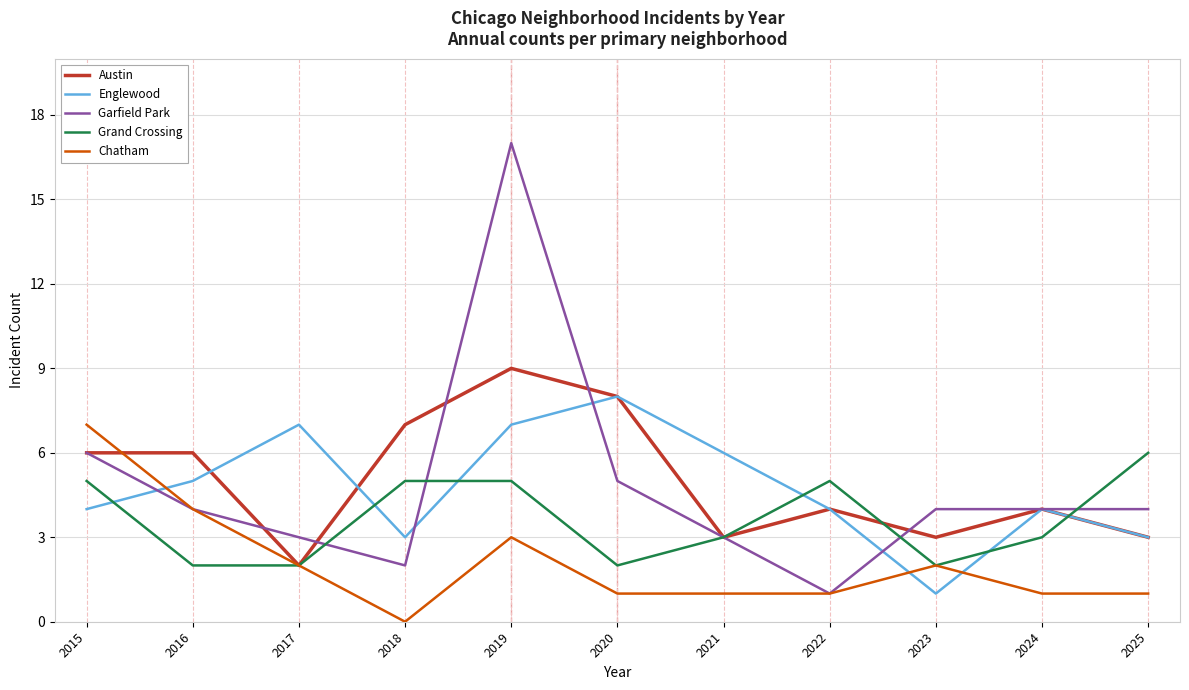

What is the difference between the Grand Crossing values at 2020 and 2022?

3